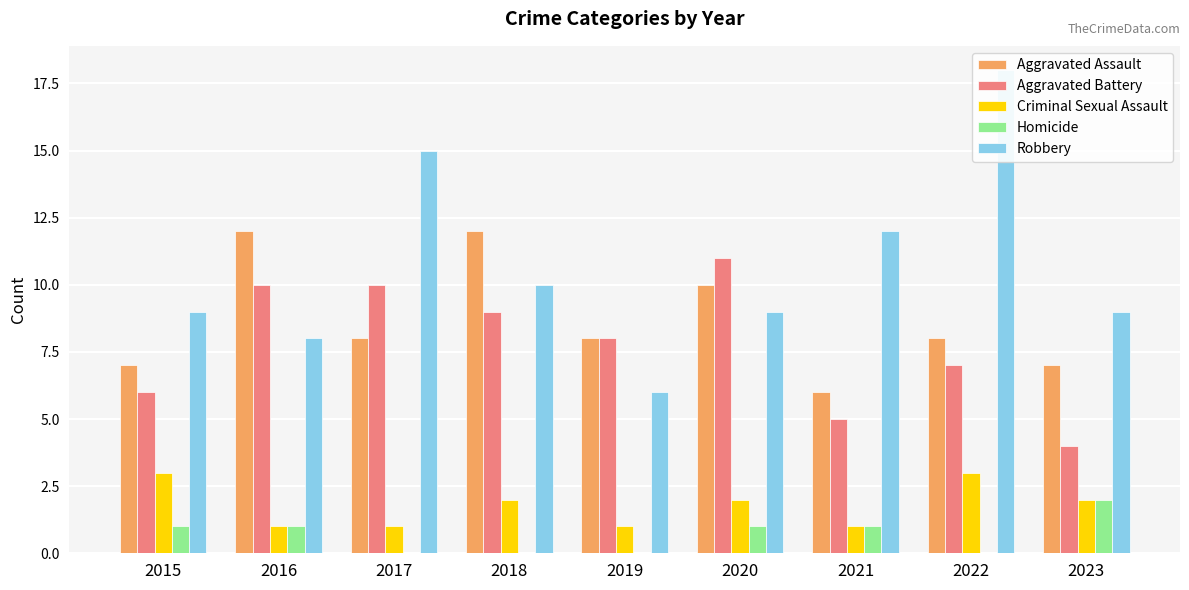

Is the value of Aggravated Assault at 2015 greater than the value of Aggravated Battery at 2017?

No